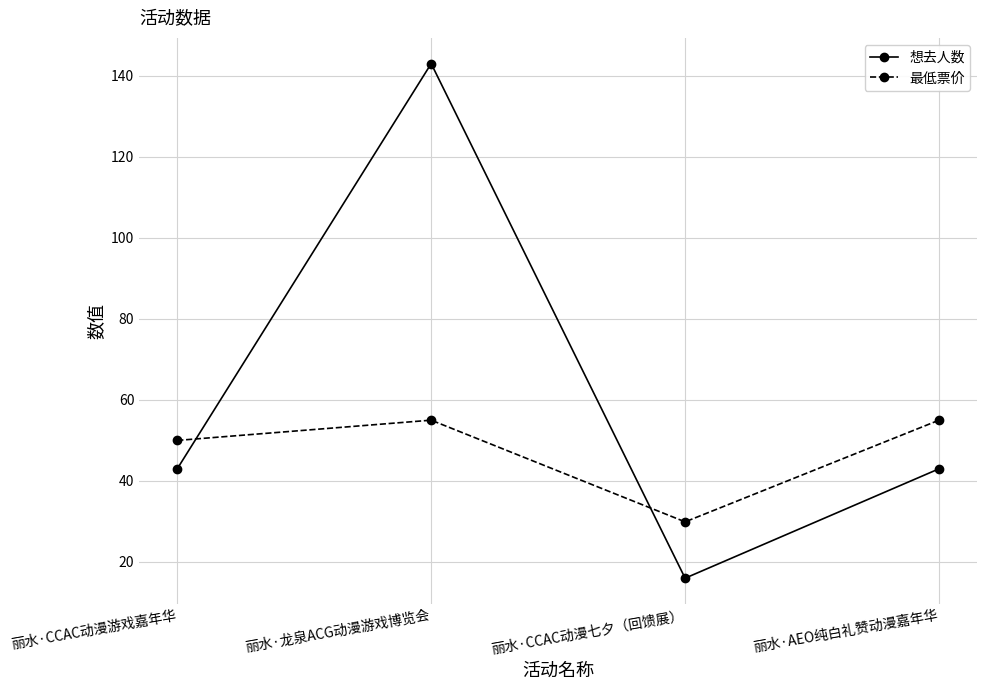

True or false: 想去人数 has a value of 16.0 at 丽水·CCAC动漫七夕（回馈展）.

True